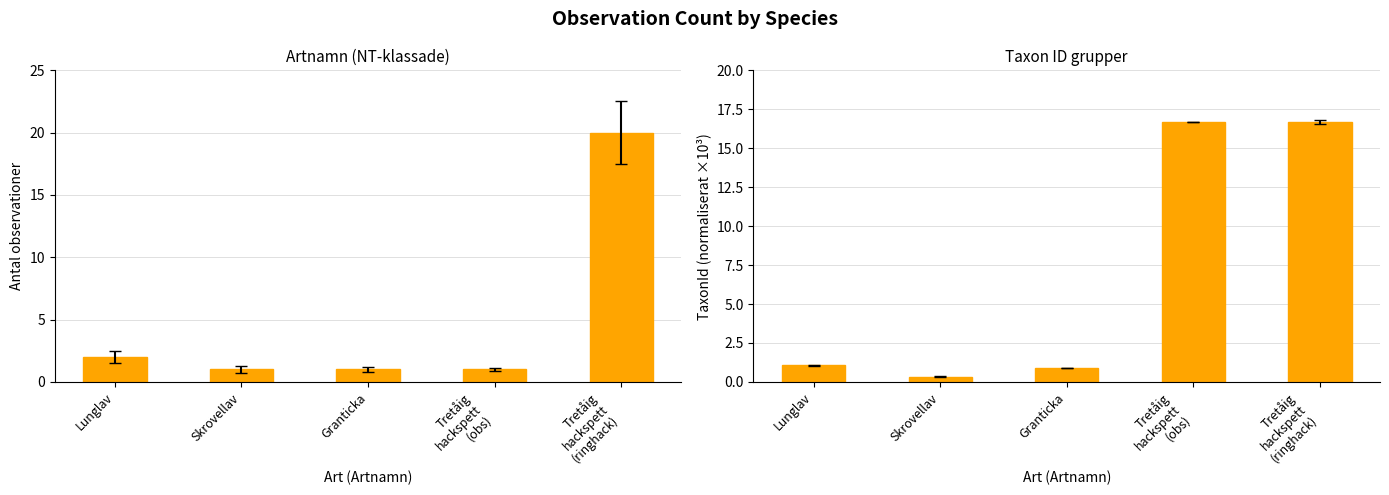

How many values in the TaxonId (normaliserat) series are below 1?

2